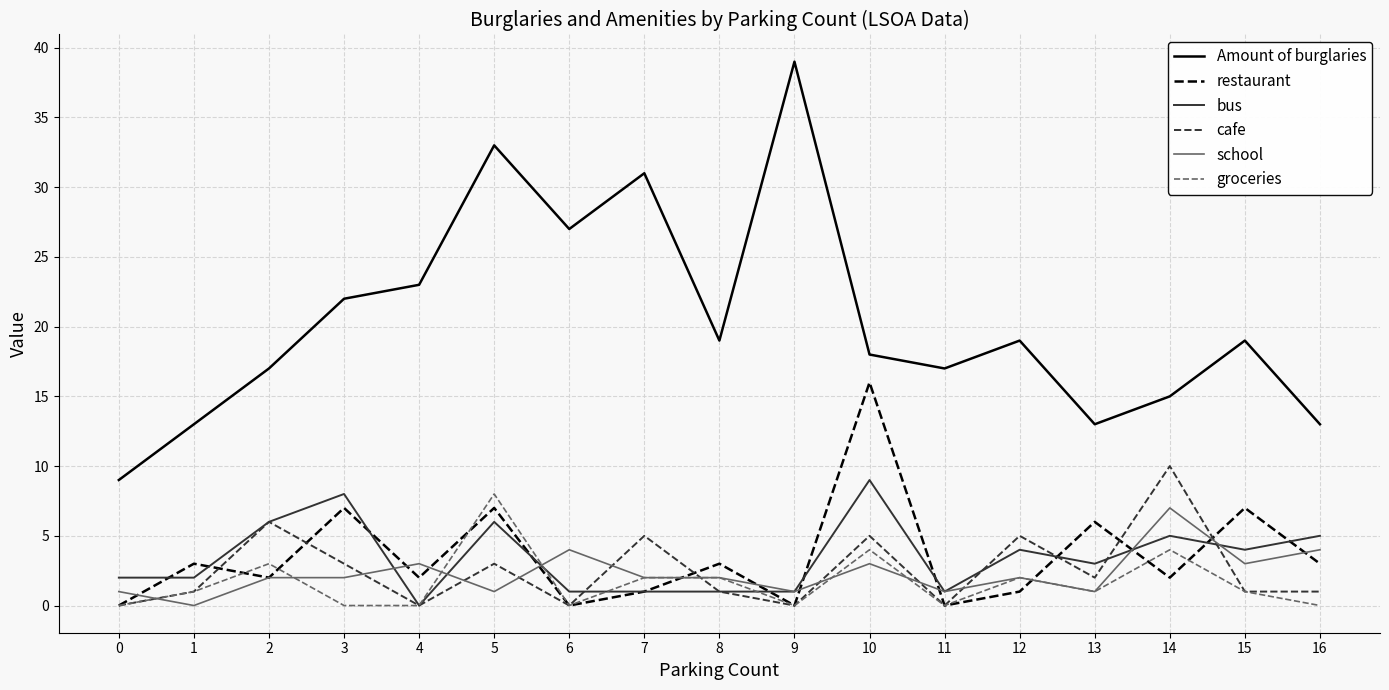

True or false: bus has more than 1 points higher than both neighbors.

True